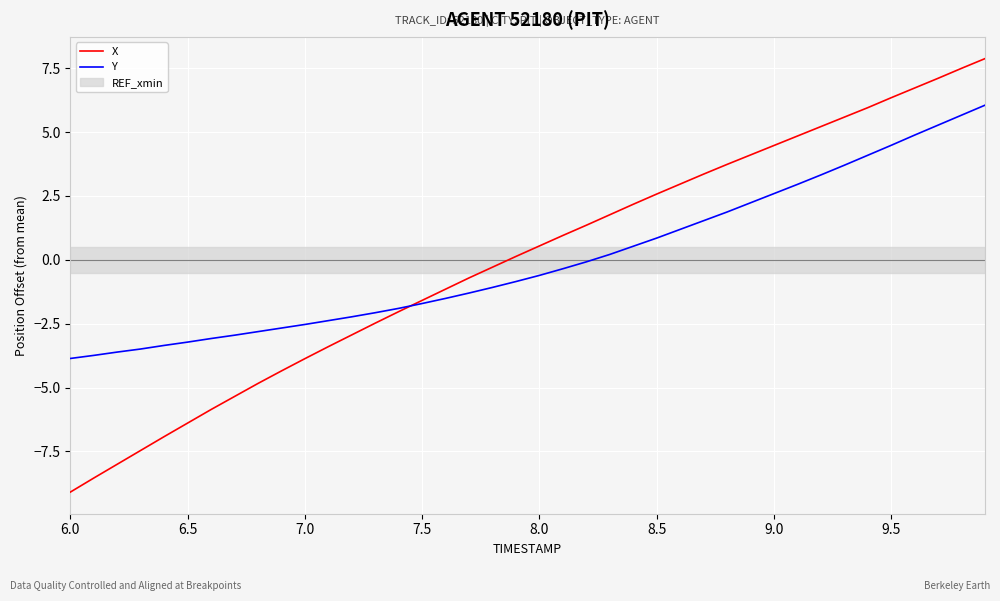

What is the lowest value of the X series?

-9.1